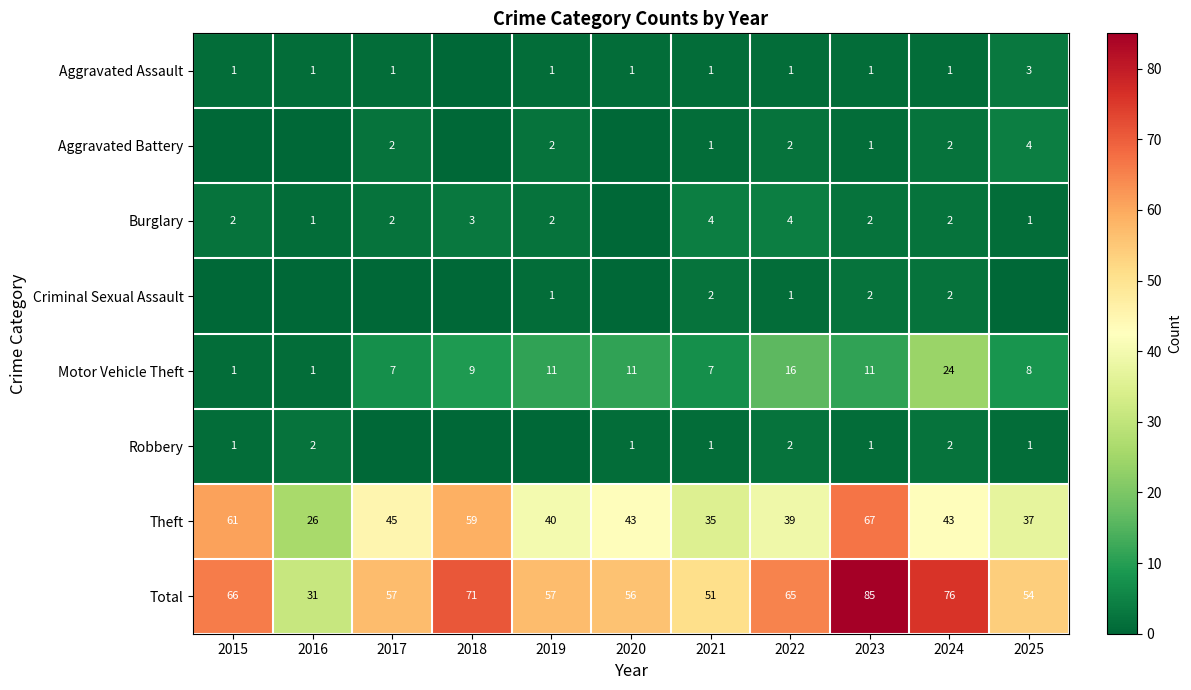

What is the difference between the maximum and minimum values in the Theft series?

41